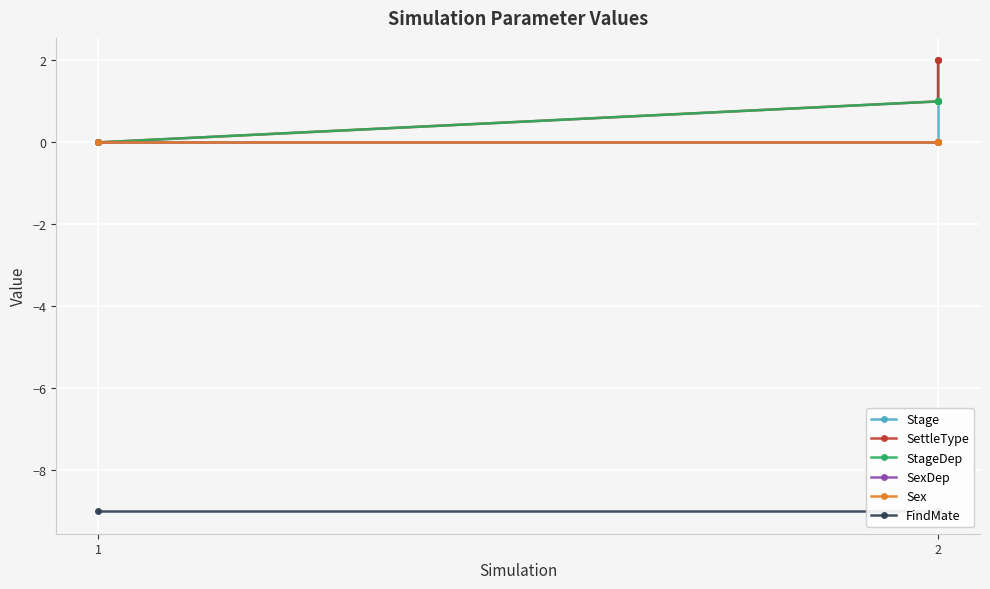

Does the chart display data point markers on the line(s)?

Yes